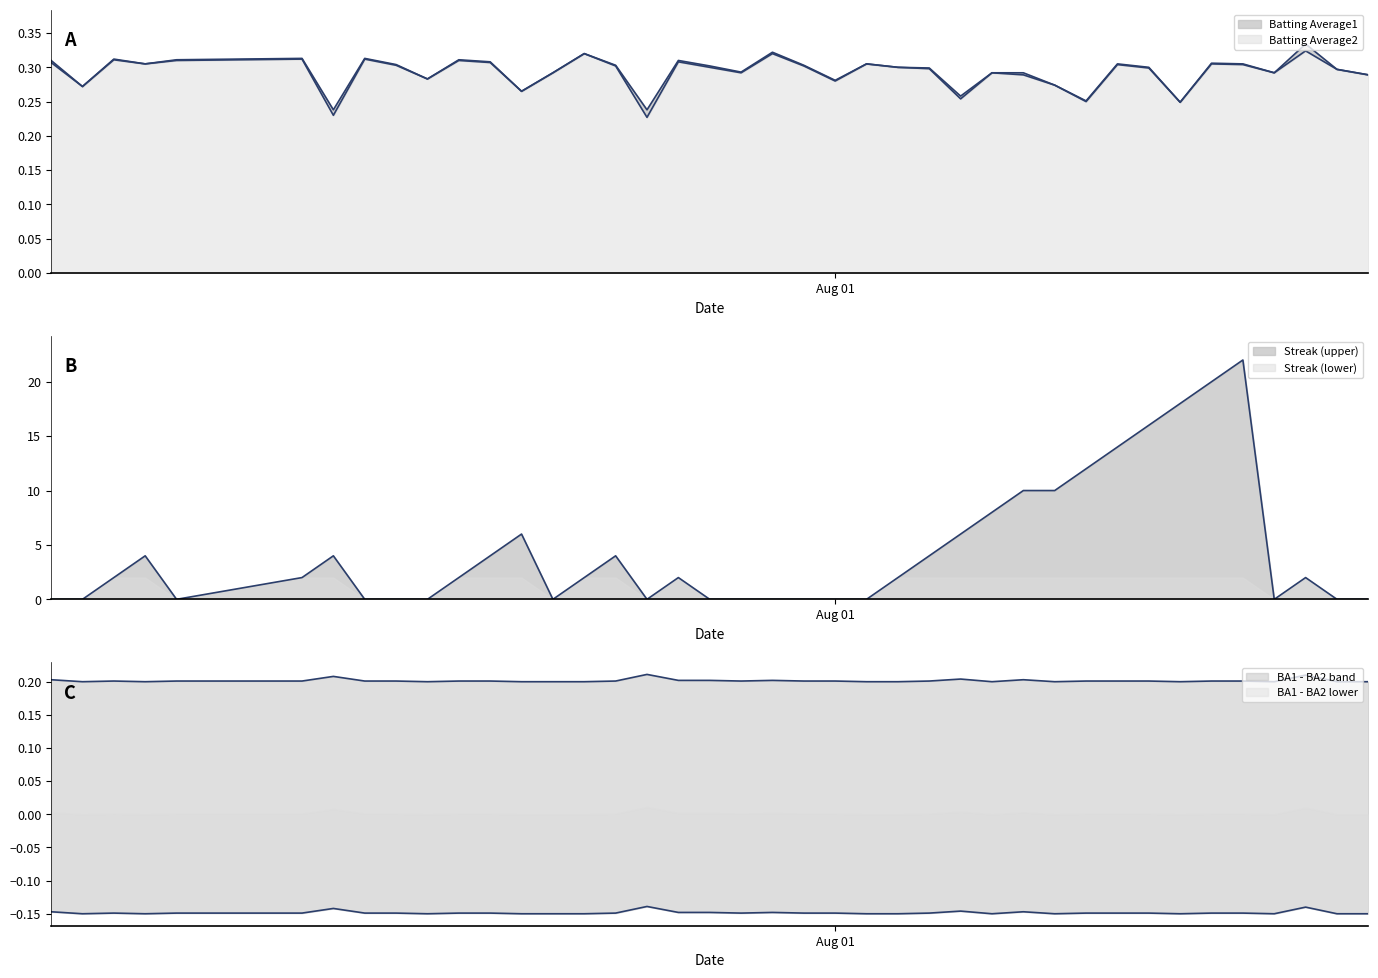

The value of Batting Average1 at 14 is 0.6. True or false?

False